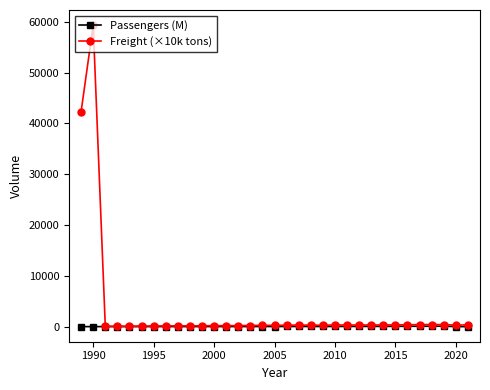

Which series has the widest spread of values?

Freight (×10k tons)